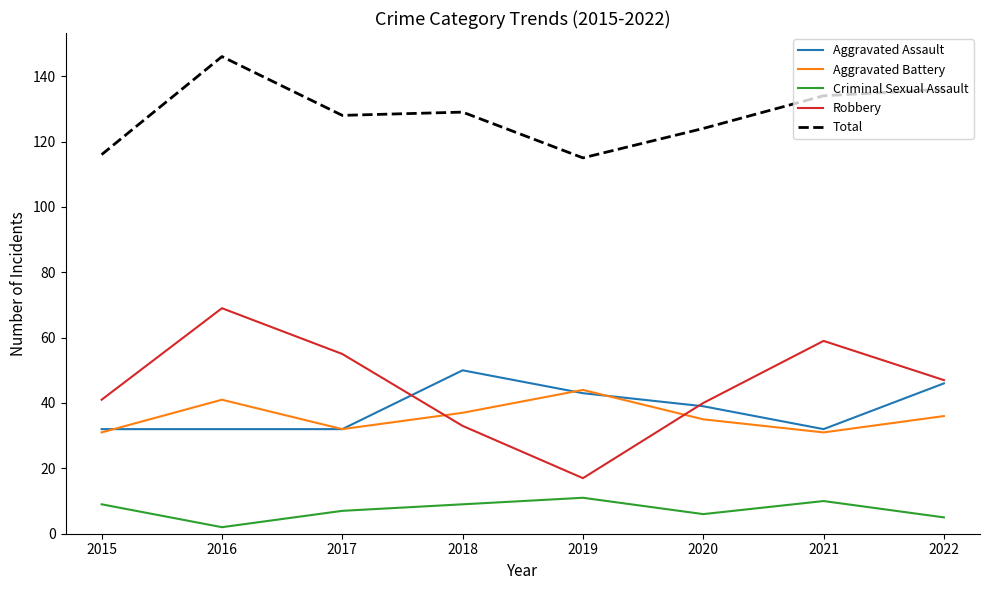

At which label does Robbery reach its minimum?

2019